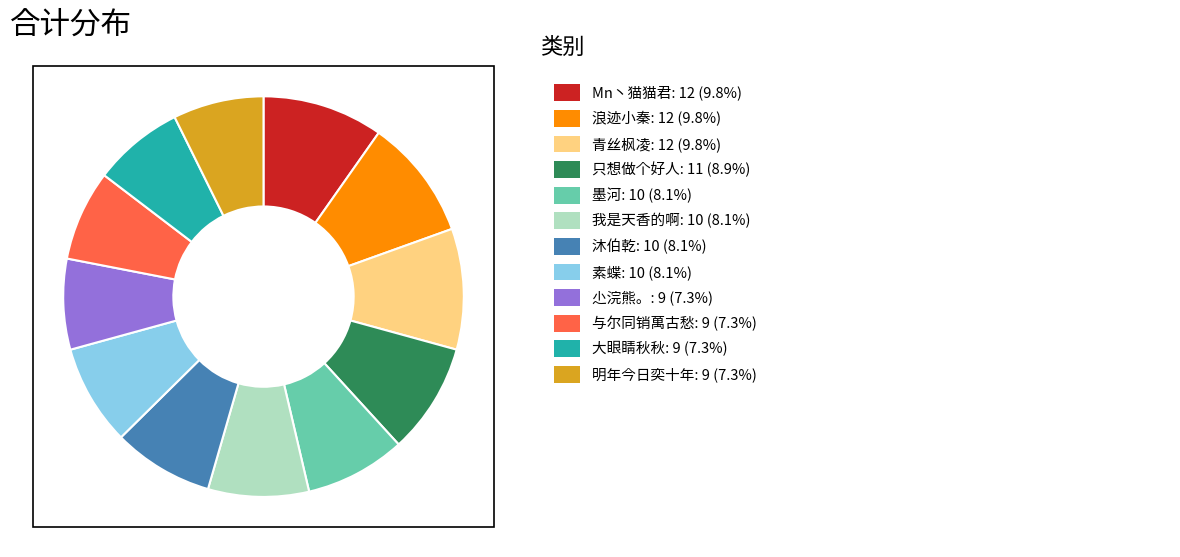

Does any single category account for the majority?

No